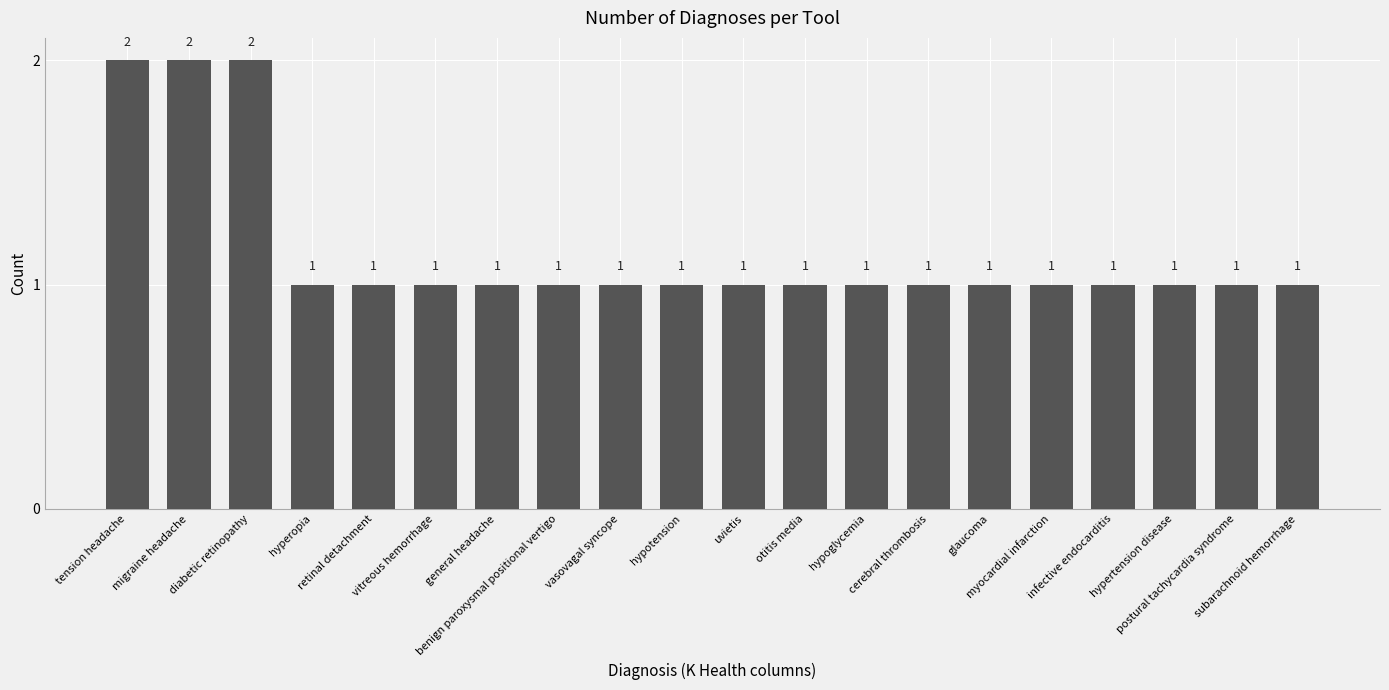

Approximately how many times larger is the value at benign paroxysmal positional vertigo compared to migraine headache?

0.5